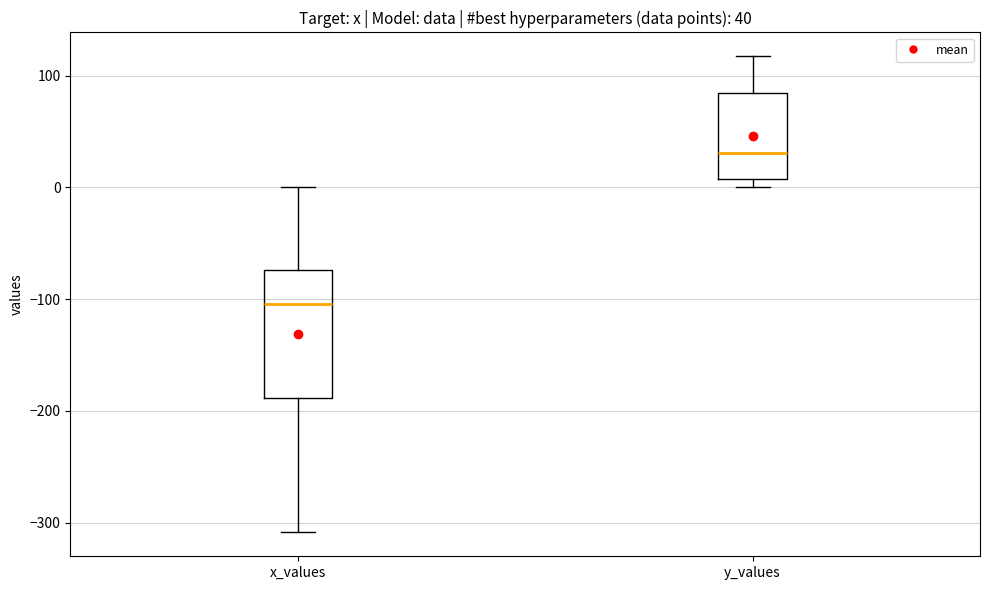

Comparing the boxes themselves (not the whiskers), which one is the tallest?

x_values